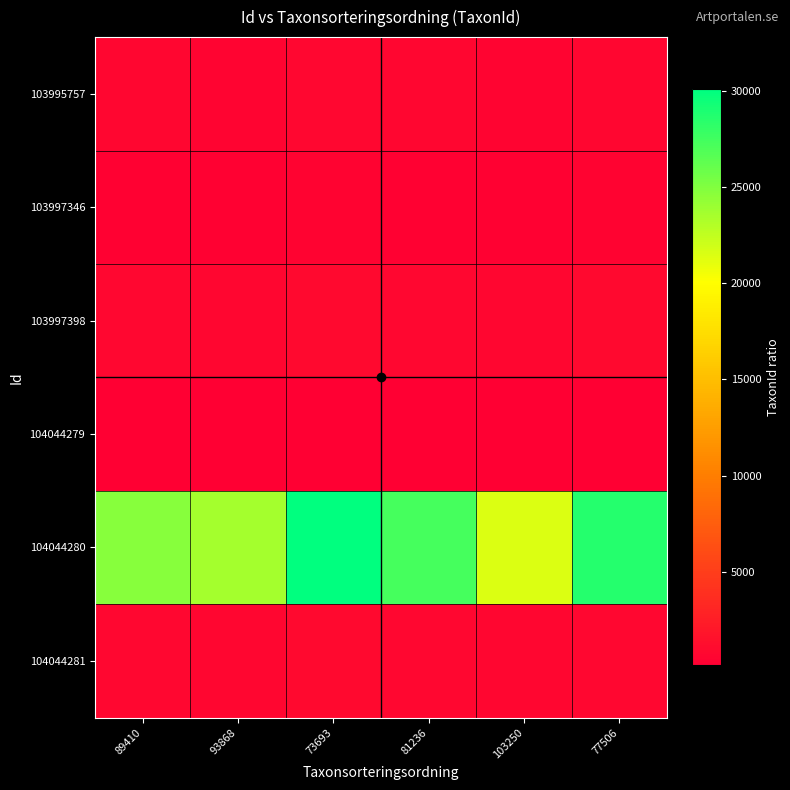

How many data points does each series have?

6